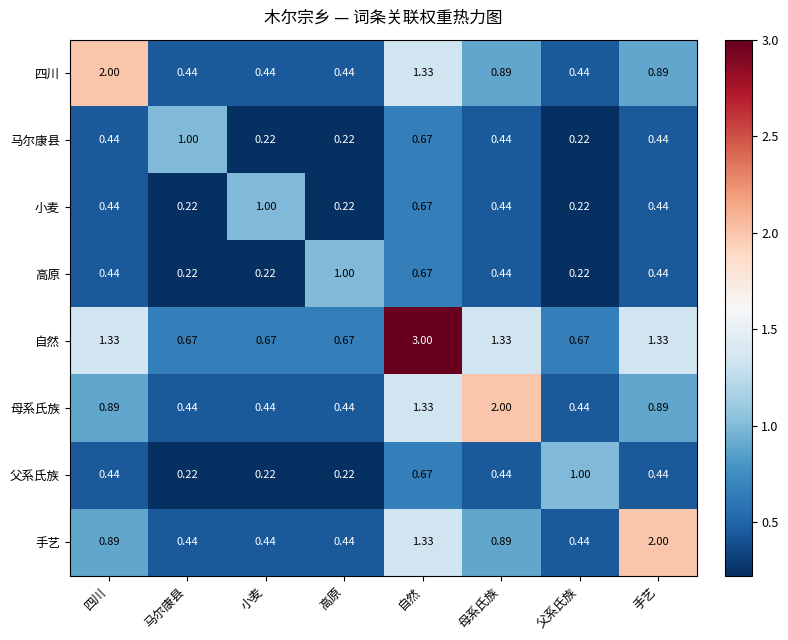

Between 高原 and 母系氏族, which series saw the biggest shift?

母系氏族